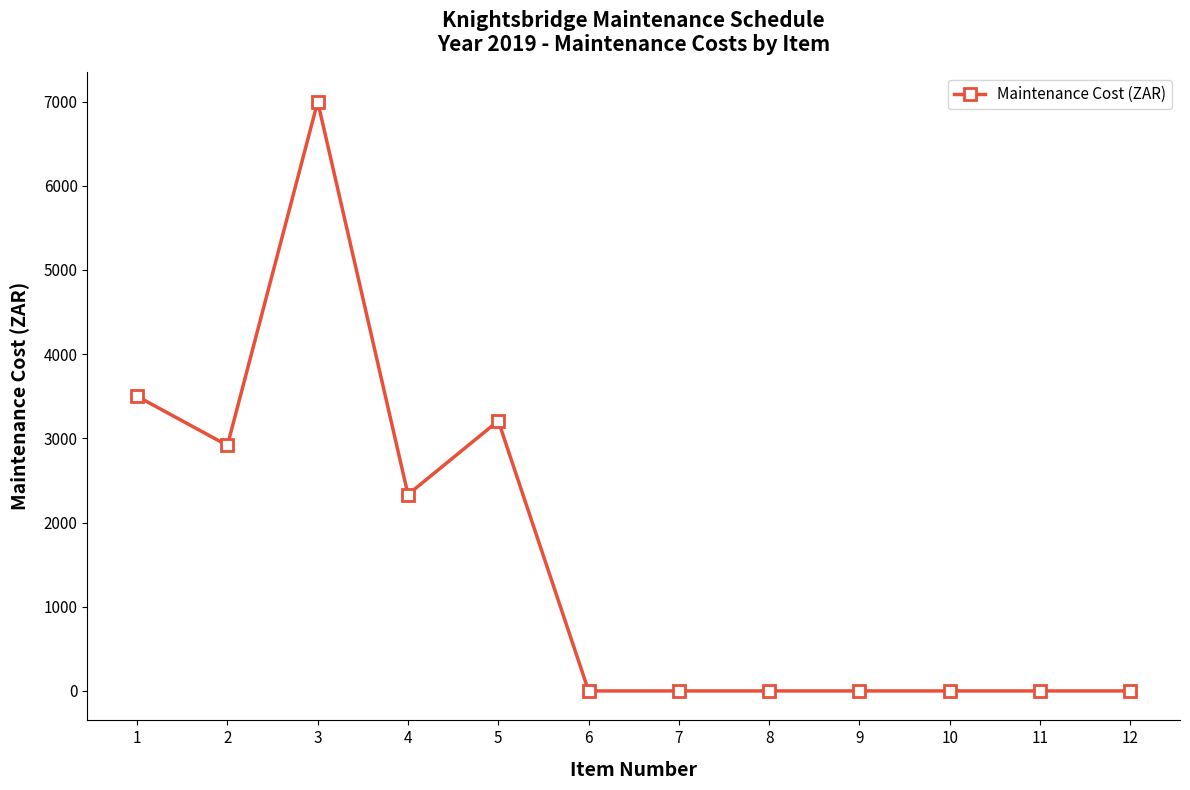

What is the value of the 3rd point from the left?

6998.4